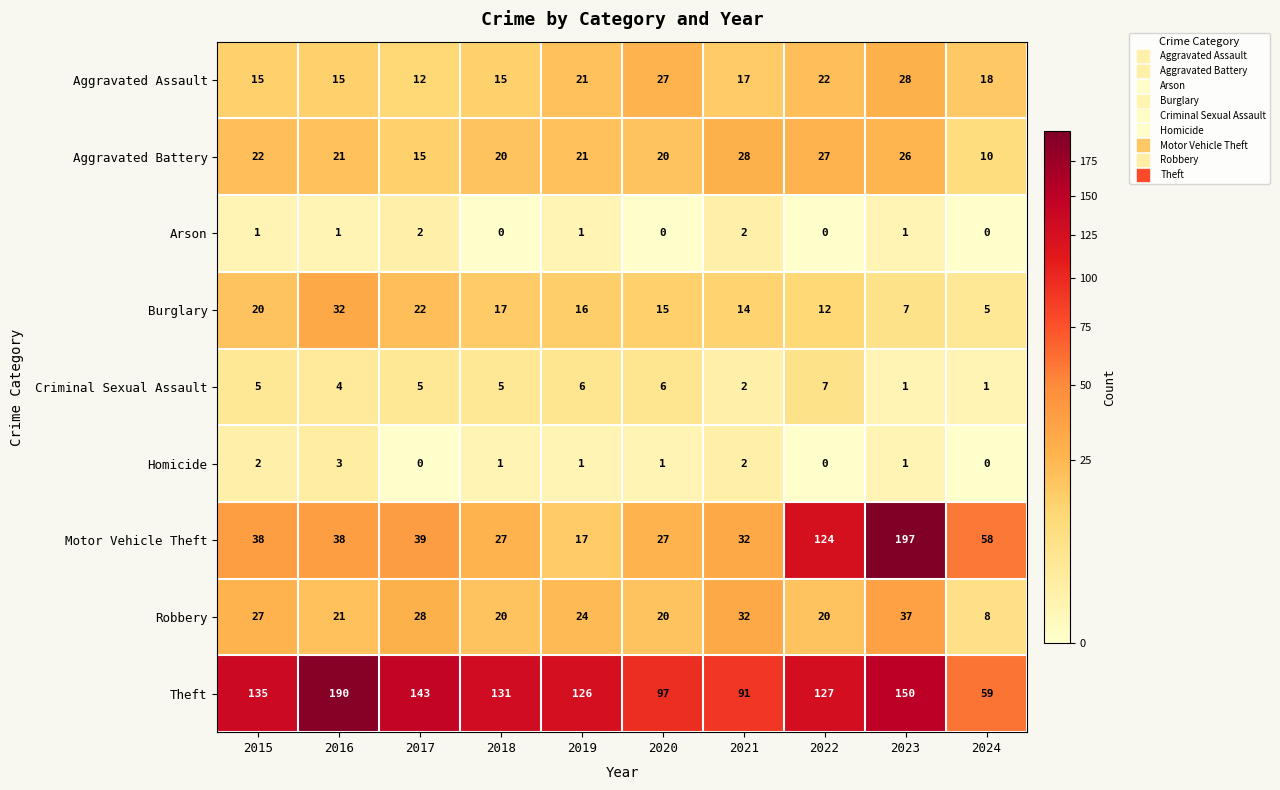

What is the maximum value shown in the chart?

197